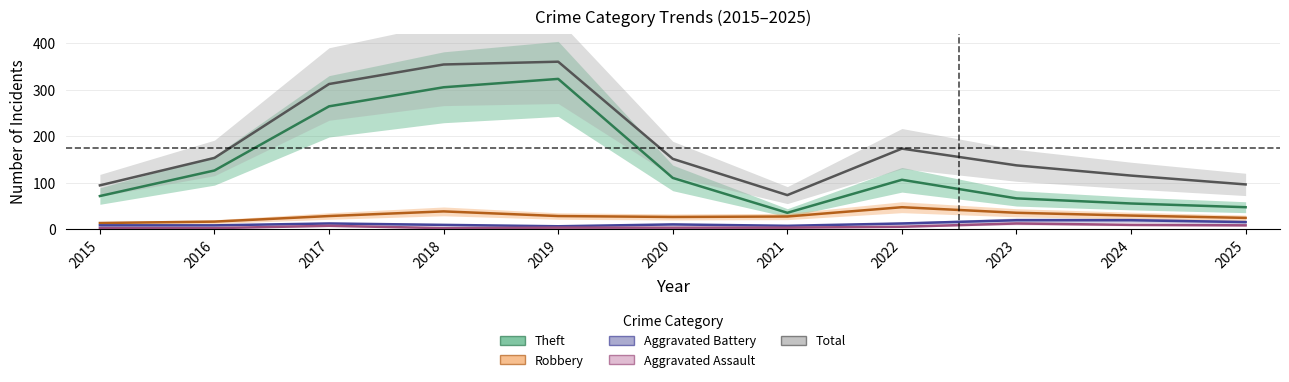

What is the total value across all series at 2019?

720